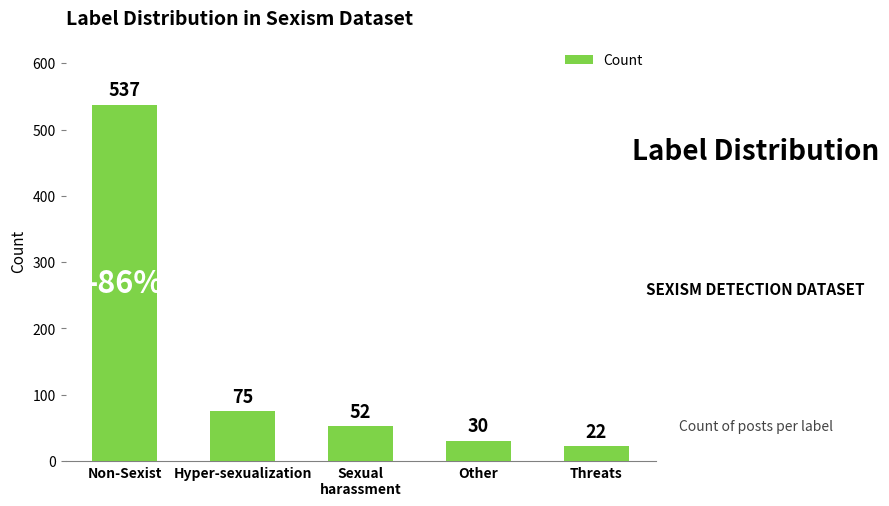

Does the chart contain stacked bars?

No